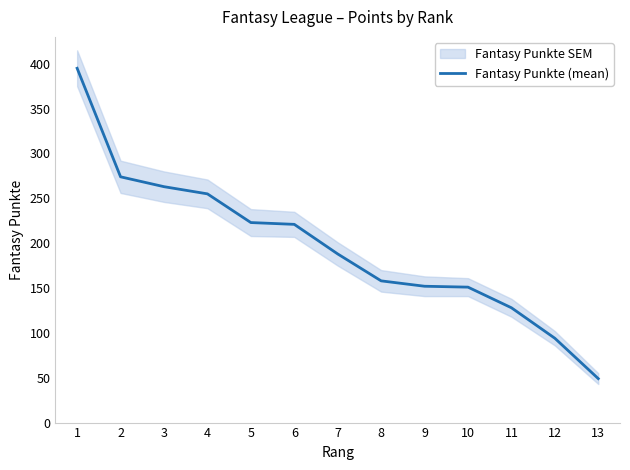

True or false: the data shows 274 at 2.

True